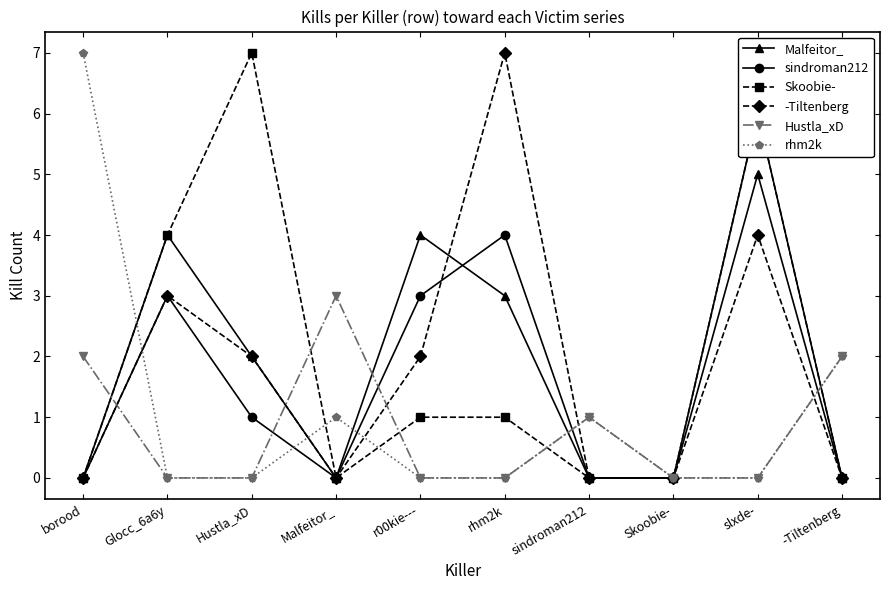

At which label does Skoobie- reach its minimum?

borood